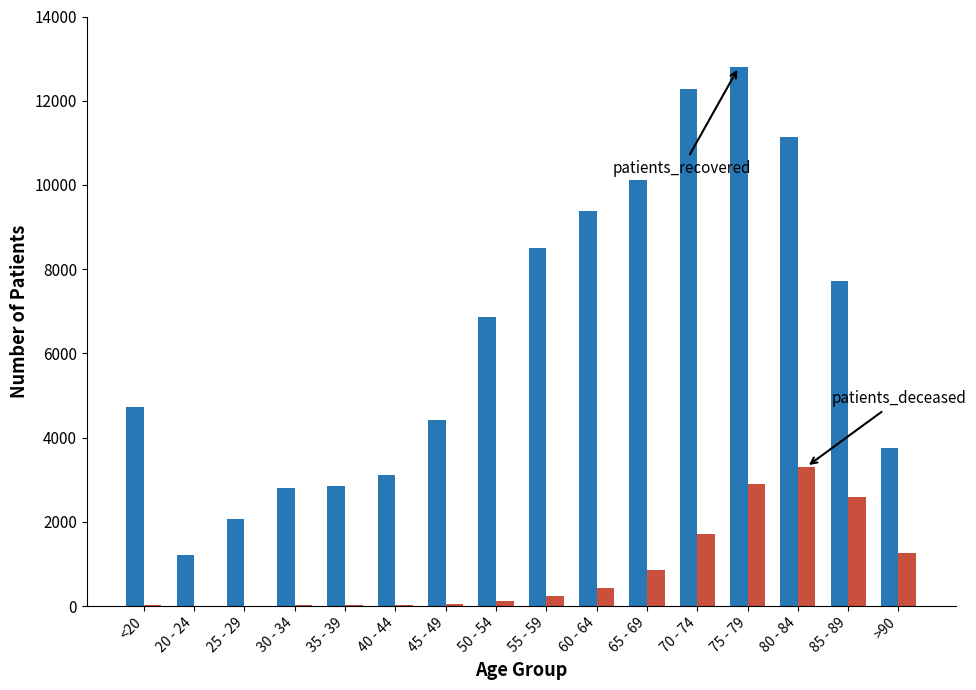

How many series are shown in this chart?

2